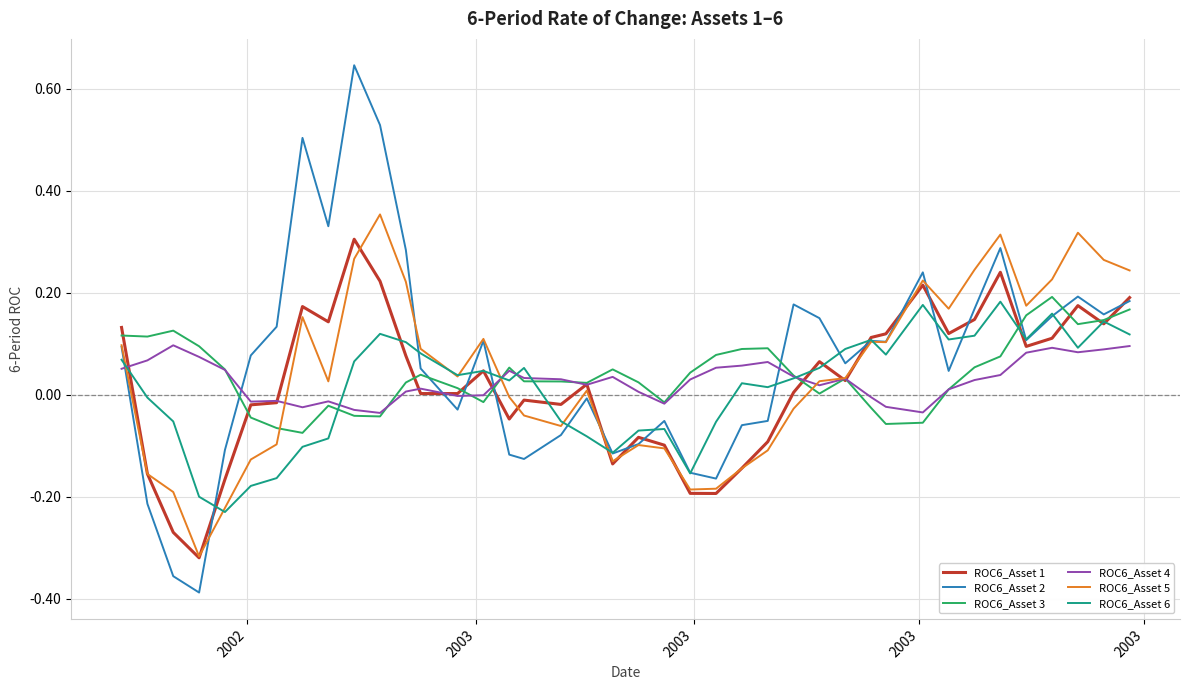

Which series has the largest range (max minus min)?

ROC6_Asset 2